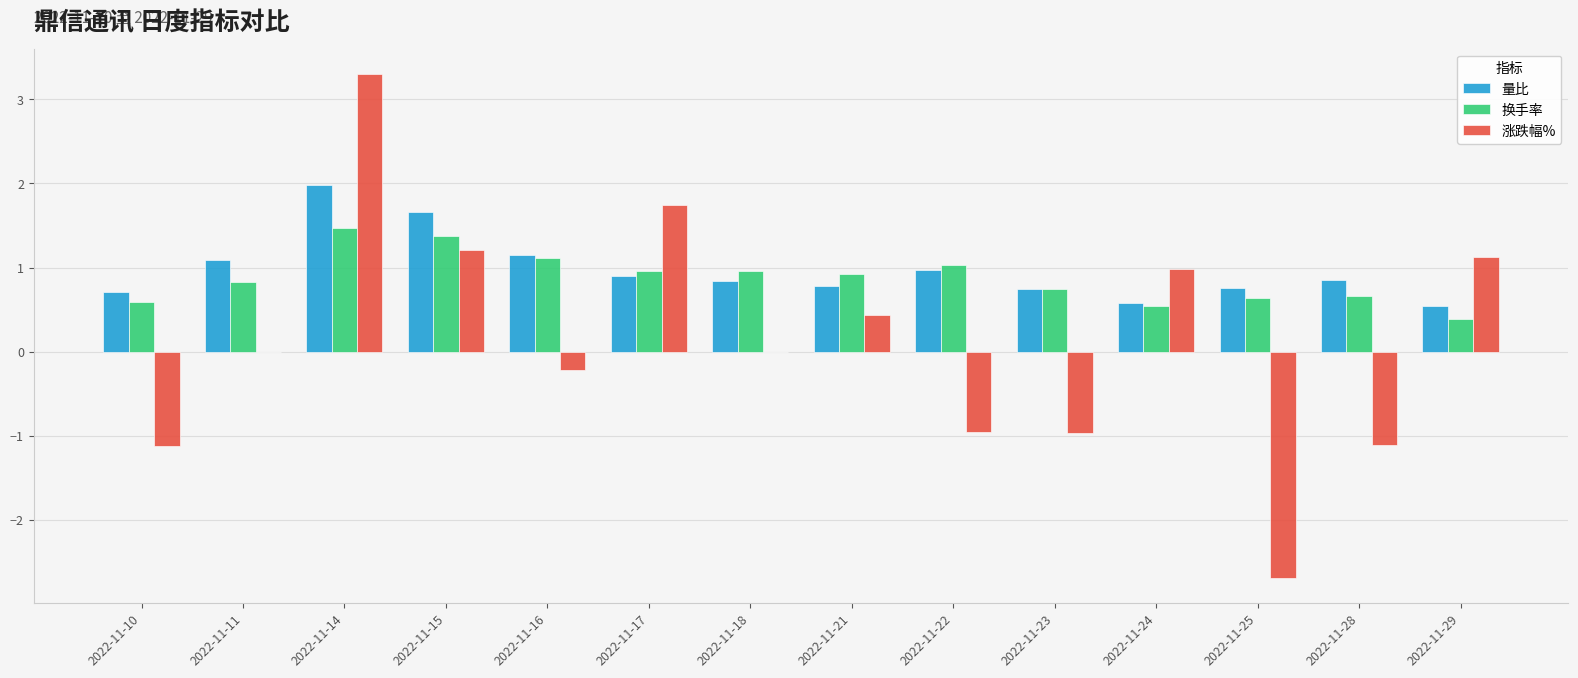

Is the value of 量比 at 2022-11-21 greater than the value of 涨跌幅% at 2022-11-10?

Yes